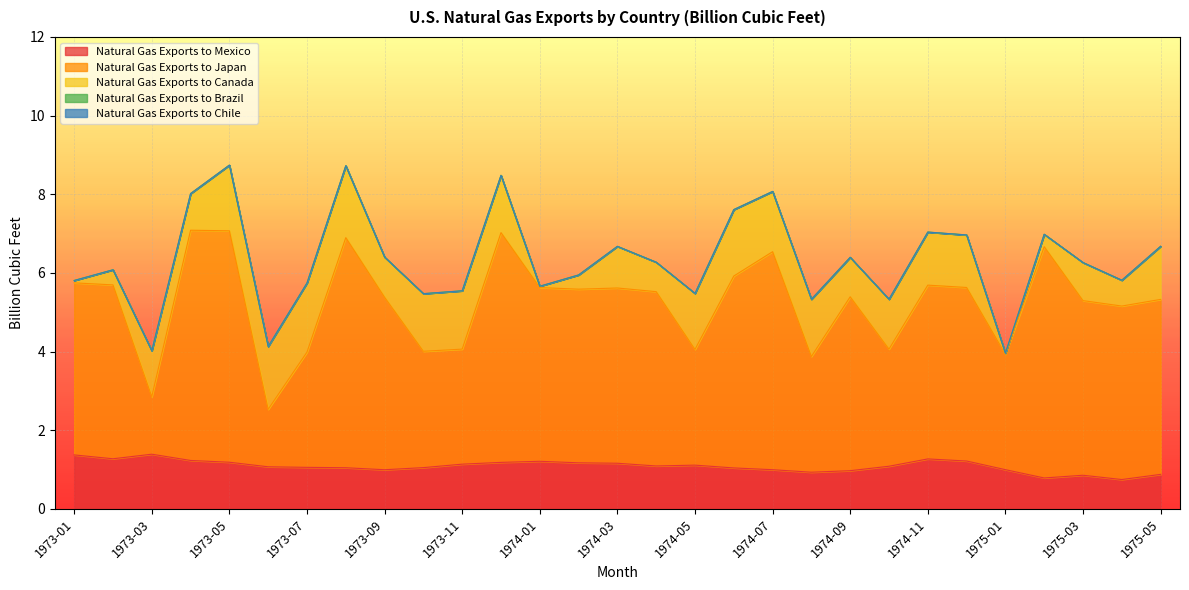

Reading left to right, list all the values displayed in this chart.

Natural Gas Exports to Mexico: 1973-01=1.4	1973-02=1.3	1973-03=1.4	1973-04=1.2	1973-05=1.2	1973-06=1.1	1973-07=1.1	1973-08=1.0	1973-09=1.0	1973-10=1.1	1973-11=1.1	1973-12=1.2	1974-01=1.2	1974-02=1.2	1974-03=1.2	1974-04=1.1	1974-05=1.1	1974-06=1.0	1974-07=1.0	1974-08=0.9	1974-09=1.0	1974-10=1.1	1974-11=1.3	1974-12=1.2	1975-01=1.0	1975-02=0.8	1975-03=0.9	1975-04=0.7	1975-05=0.9
Natural Gas Exports to Japan: 1973-01=4.4	1973-02=4.4	1973-03=1.5	1973-04=5.9	1973-05=5.9	1973-06=1.5	1973-07=2.9	1973-08=5.8	1973-09=4.4	1973-10=3.0	1973-11=2.9	1973-12=5.8	1974-01=4.4	1974-02=4.4	1974-03=4.5	1974-04=4.4	1974-05=2.9	1974-06=4.9	1974-07=5.5	1974-08=2.9	1974-09=4.4	1974-10=3.0	1974-11=4.4	1974-12=4.4	1975-01=2.9	1975-02=5.9	1975-03=4.4	1975-04=4.4	1975-05=4.4
Natural Gas Exports to Canada: 1973-01=0.1	1973-02=0.4	1973-03=1.2	1973-04=0.9	1973-05=1.7	1973-06=1.6	1973-07=1.8	1973-08=1.8	1973-09=1.0	1973-10=1.5	1973-11=1.5	1973-12=1.5	1974-01=0.0	1974-02=0.4	1974-03=1.1	1974-04=0.7	1974-05=1.4	1974-06=1.7	1974-07=1.5	1974-08=1.5	1974-09=1.0	1974-10=1.3	1974-11=1.3	1974-12=1.3	1975-01=0.0	1975-02=0.3	1975-03=1.0	1975-04=0.7	1975-05=1.4
Natural Gas Exports to Brazil: 1973-01=0.0	1973-02=0.0	1973-03=0.0	1973-04=0.0	1973-05=0.0	1973-06=0.0	1973-07=0.0	1973-08=0.0	1973-09=0.0	1973-10=0.0	1973-11=0.0	1973-12=0.0	1974-01=0.0	1974-02=0.0	1974-03=0.0	1974-04=0.0	1974-05=0.0	1974-06=0.0	1974-07=0.0	1974-08=0.0	1974-09=0.0	1974-10=0.0	1974-11=0.0	1974-12=0.0	1975-01=0.0	1975-02=0.0	1975-03=0.0	1975-04=0.0	1975-05=0.0
Natural Gas Exports to Chile: 1973-01=0.0	1973-02=0.0	1973-03=0.0	1973-04=0.0	1973-05=0.0	1973-06=0.0	1973-07=0.0	1973-08=0.0	1973-09=0.0	1973-10=0.0	1973-11=0.0	1973-12=0.0	1974-01=0.0	1974-02=0.0	1974-03=0.0	1974-04=0.0	1974-05=0.0	1974-06=0.0	1974-07=0.0	1974-08=0.0	1974-09=0.0	1974-10=0.0	1974-11=0.0	1974-12=0.0	1975-01=0.0	1975-02=0.0	1975-03=0.0	1975-04=0.0	1975-05=0.0